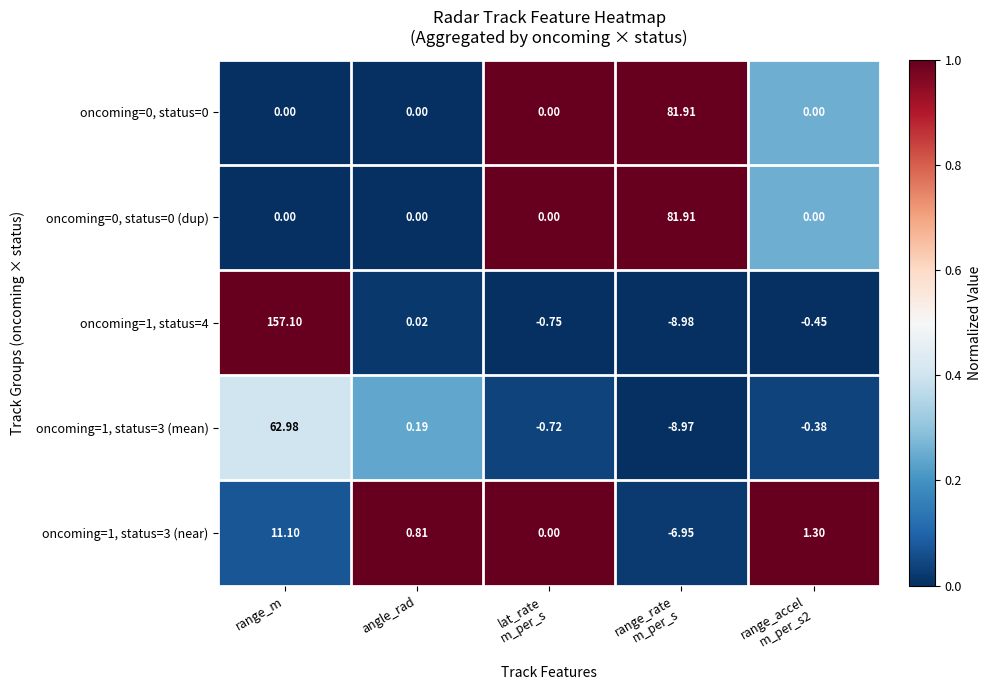

At which label is oncoming=1, status=4 closest to 74?

angle_rad